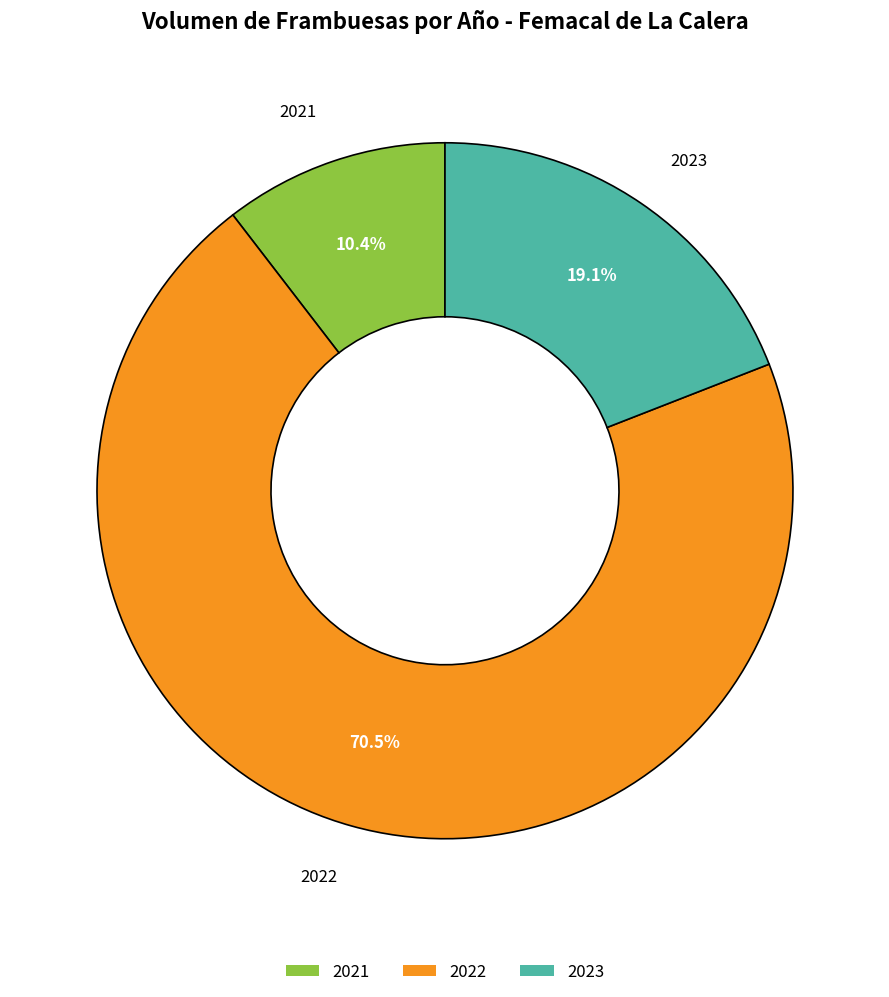

What is the smallest slice in the pie chart?

2021